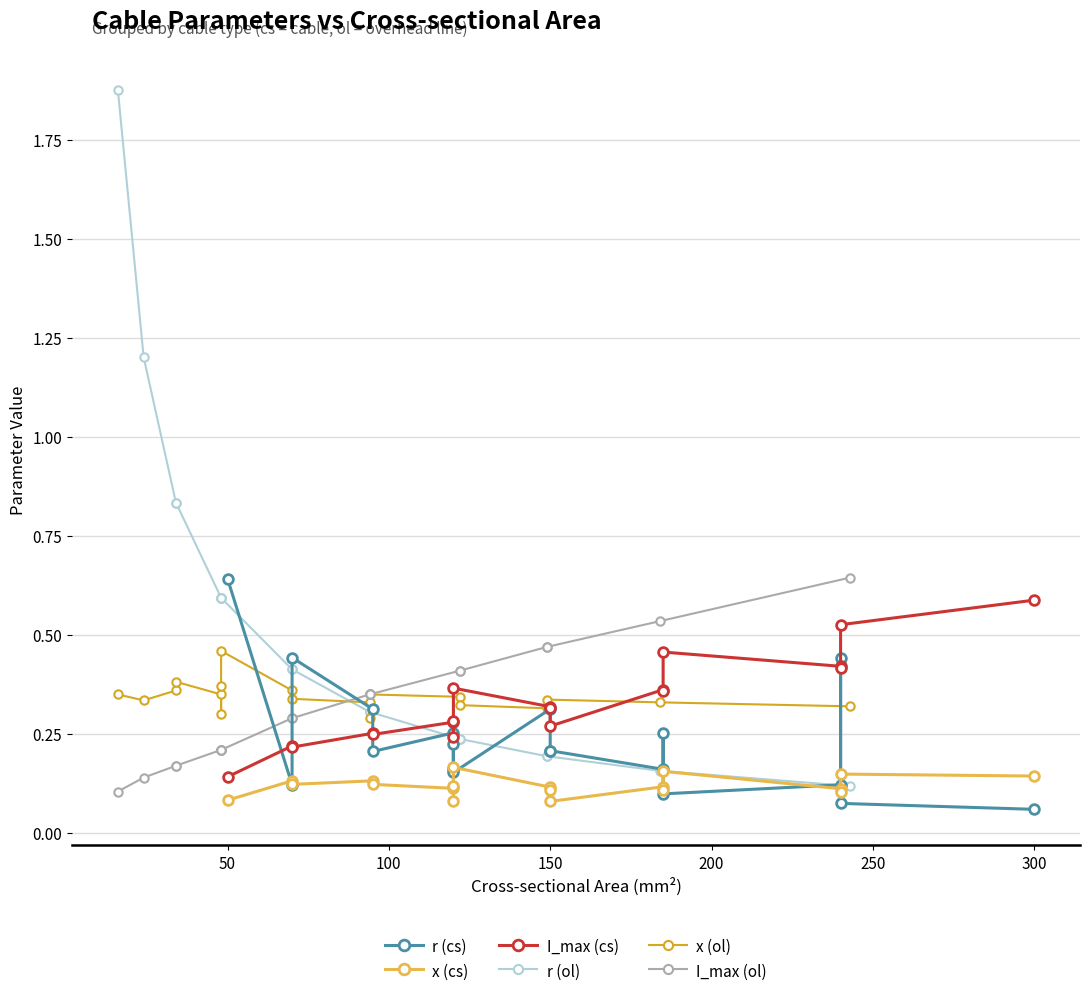

Reading left to right, extract all data points from this chart.

r (cs): 0.6	0.1	0.4	0.3	0.2	0.3	0.2	0.2	0.2	0.3	0.2	0.2	0.2	0.3	0.1	0.1	0.4	0.1	0.1
x (cs): 0.1	0.1	0.1	0.1	0.1	0.1	0.1	0.1	0.2	0.1	0.1	0.1	0.1	0.1	0.2	0.1	0.1	0.1	0.1
I_max (cs): 0.1	0.2	0.2	0.3	0.2	0.3	0.3	0.2	0.4	0.3	0.3	0.3	0.4	0.4	0.5	0.4	0.4	0.5	0.6
r (ol): 1.9	1.2	0.8	0.8	0.6	0.6	0.6	0.6	0.4	0.4	0.3	0.3	0.3	0.2	0.2	0.2	0.2	0.2	0.1
x (ol): 0.3	0.3	0.4	0.4	0.3	0.3	0.4	0.5	0.4	0.3	0.3	0.3	0.3	0.3	0.3	0.3	0.3	0.3	0.3
I_max (ol): 0.1	0.1	0.2	0.2	0.2	0.2	0.2	0.2	0.3	0.3	0.3	0.3	0.3	0.4	0.4	0.5	0.5	0.5	0.6